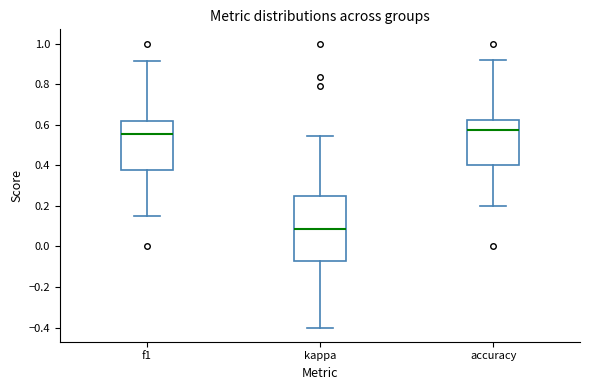

Where does the upper whisker of the box for f1 end on the y-axis? The values are not printed on the chart, so give them approximately, as read against the axis.

0.92